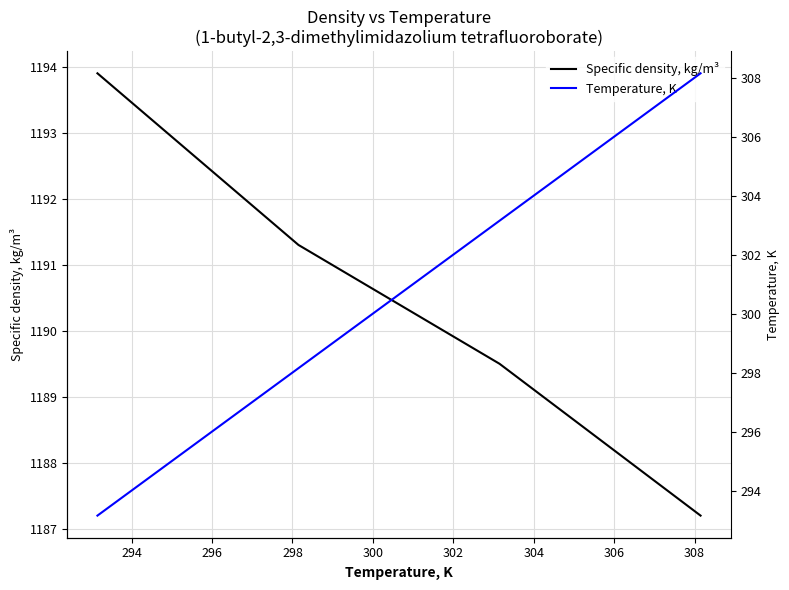

True or false: Specific density, kg/m³ has more than 0 points higher than both neighbors.

False